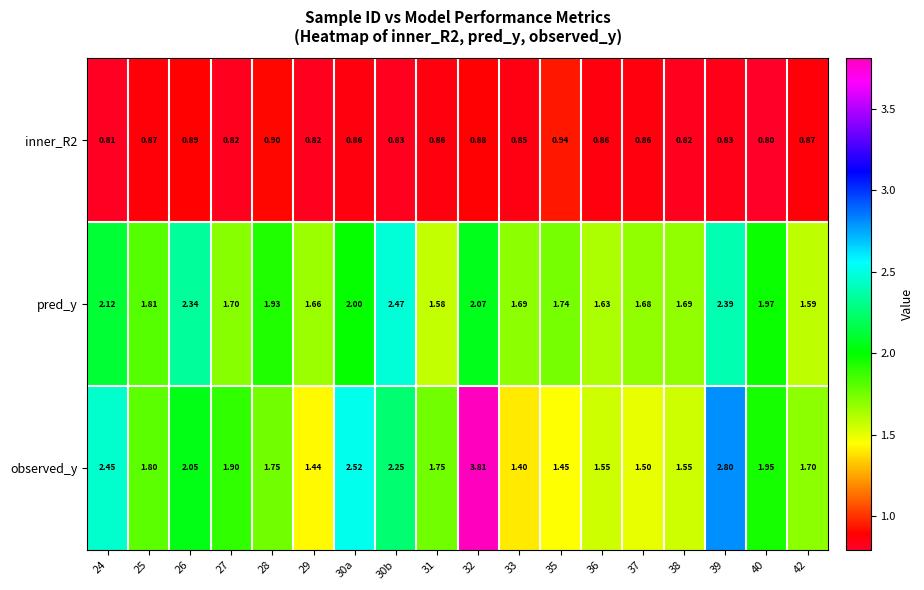

Is the value of observed_y at 42 greater than the value of inner_R2 at 24?

Yes